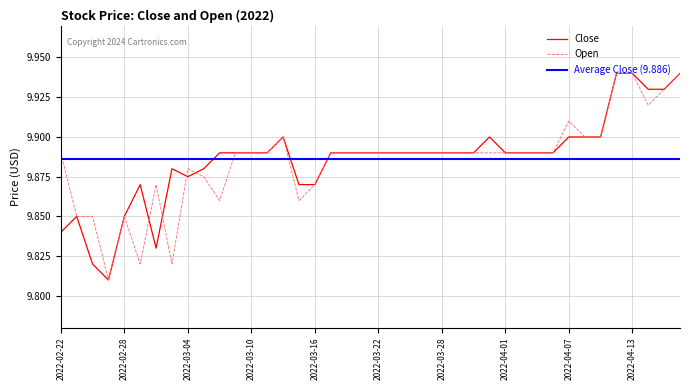

In Open, how many points are lower than both neighbors (excluding endpoints)?

6